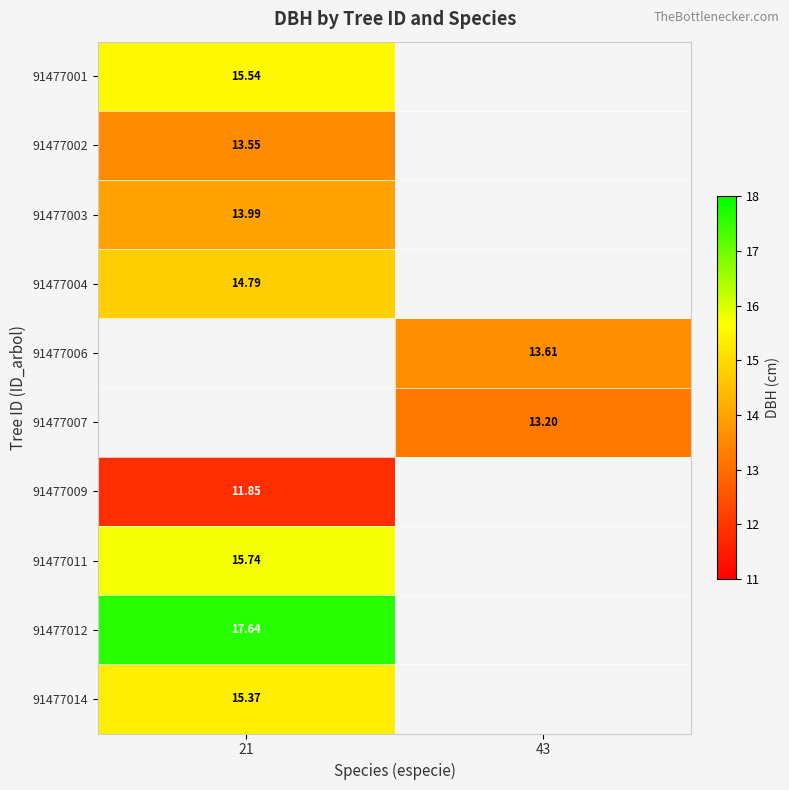

Is the value of 91477011 at 21 greater than the value of 91477002 at 21?

Yes